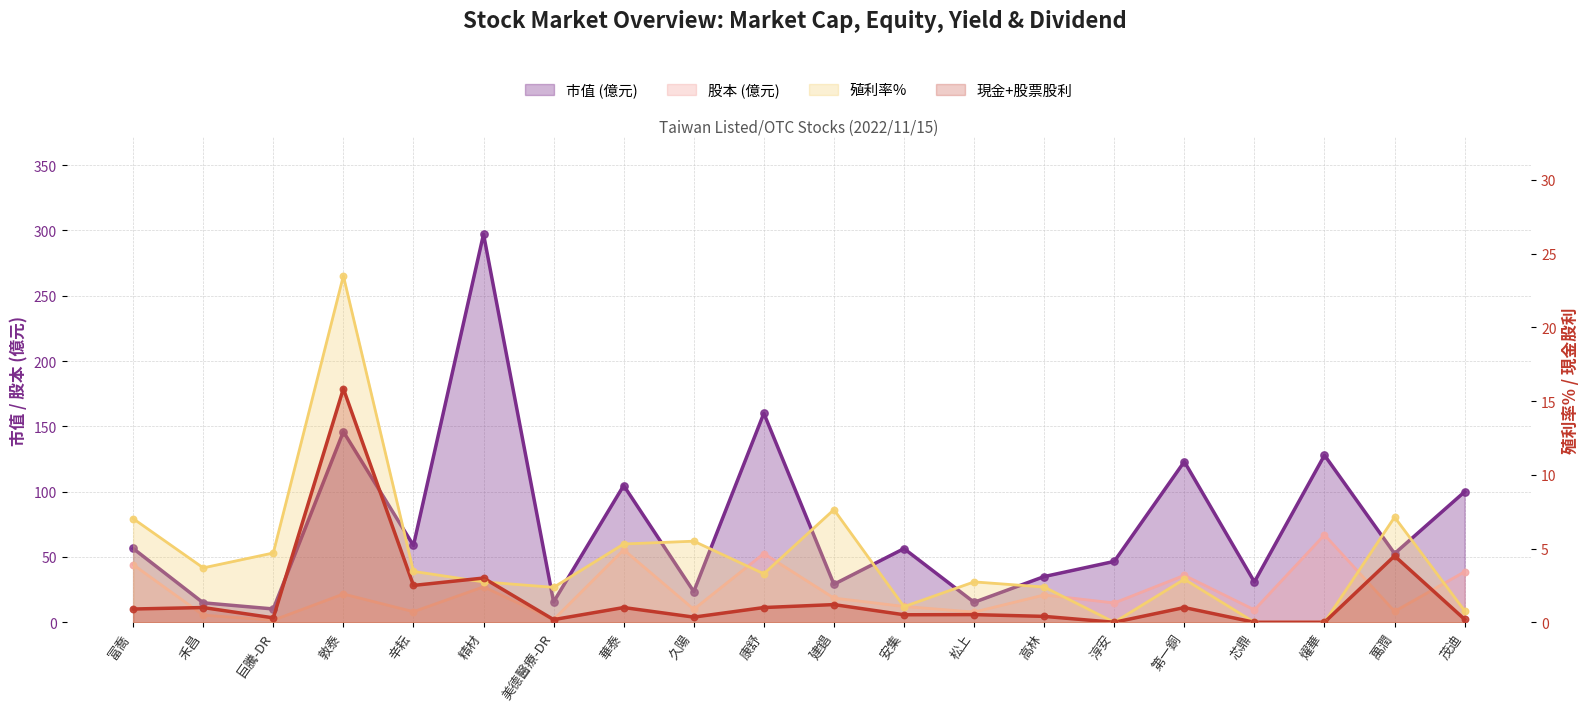

Which series has the largest total across all categories?

市值